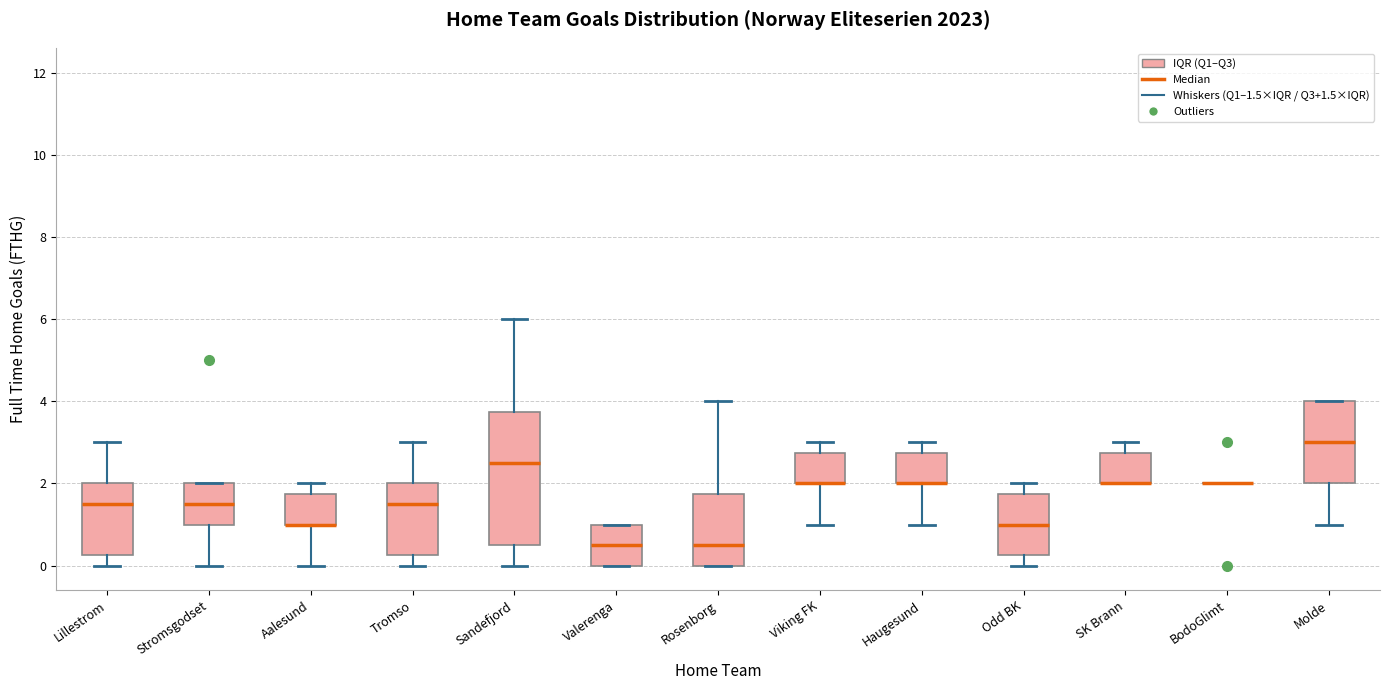

Reading left to right, read every box against the y-axis: the position of its median line, the range the box covers, and the ends of its whiskers. The values are not printed on the chart, so give them approximately, as read against the axis.

Lillestrom: median 1.6, box 0.2 to 2.0, whiskers 0.0 to 3.0
Stromsgodset: median 1.6, box 1.0 to 2.0, whiskers 0.0 to 2.0
Aalesund: median 1.0 (drawn on the box's lower edge), box 1.0 to 1.8, whiskers 0.0 to 2.0
Tromso: median 1.6, box 0.2 to 2.0, whiskers 0.0 to 3.0
Sandefjord: median 2.6, box 0.6 to 3.8, whiskers 0.0 to 6.0
Valerenga: median 0.6, box 0.0 to 1.0, whiskers 0.0 to 1.0
Rosenborg: median 0.6, box 0.0 to 1.8, whiskers 0.0 to 4.0
Viking FK: median 2.0 (drawn on the box's lower edge), box 2.0 to 2.8, whiskers 1.0 to 3.0
Haugesund: median 2.0 (drawn on the box's lower edge), box 2.0 to 2.8, whiskers 1.0 to 3.0
Odd BK: median 1.0, box 0.2 to 1.8, whiskers 0.0 to 2.0
SK Brann: median 2.0 (drawn on the box's lower edge), box 2.0 to 2.8, whiskers 2.0 to 3.0
BodoGlimt: box collapsed to a line at 2.0, whiskers 2.0 to 2.0
Molde: median 3.0, box 2.0 to 4.0, whiskers 1.0 to 4.0